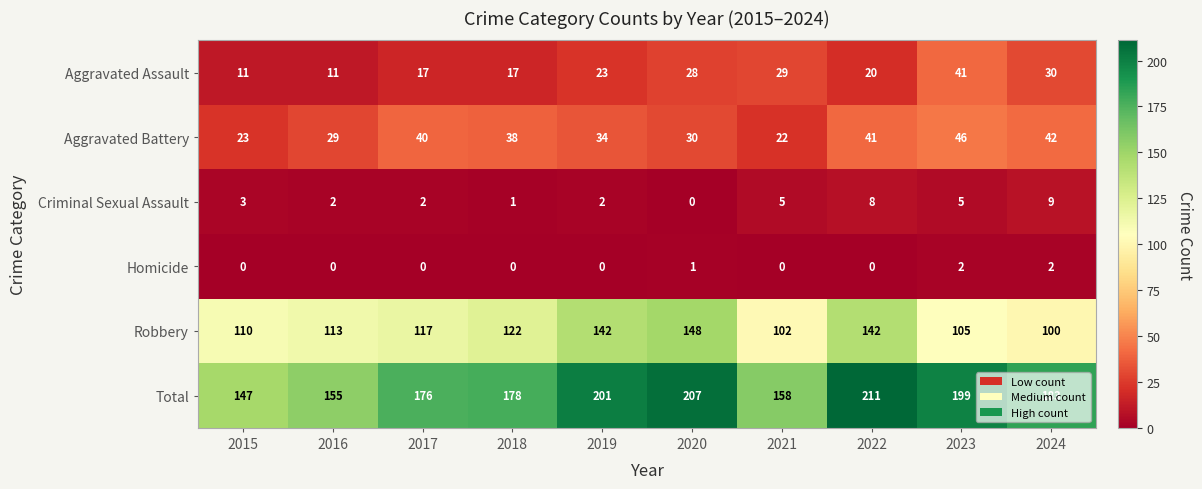

At which label does Robbery reach its minimum?

2024